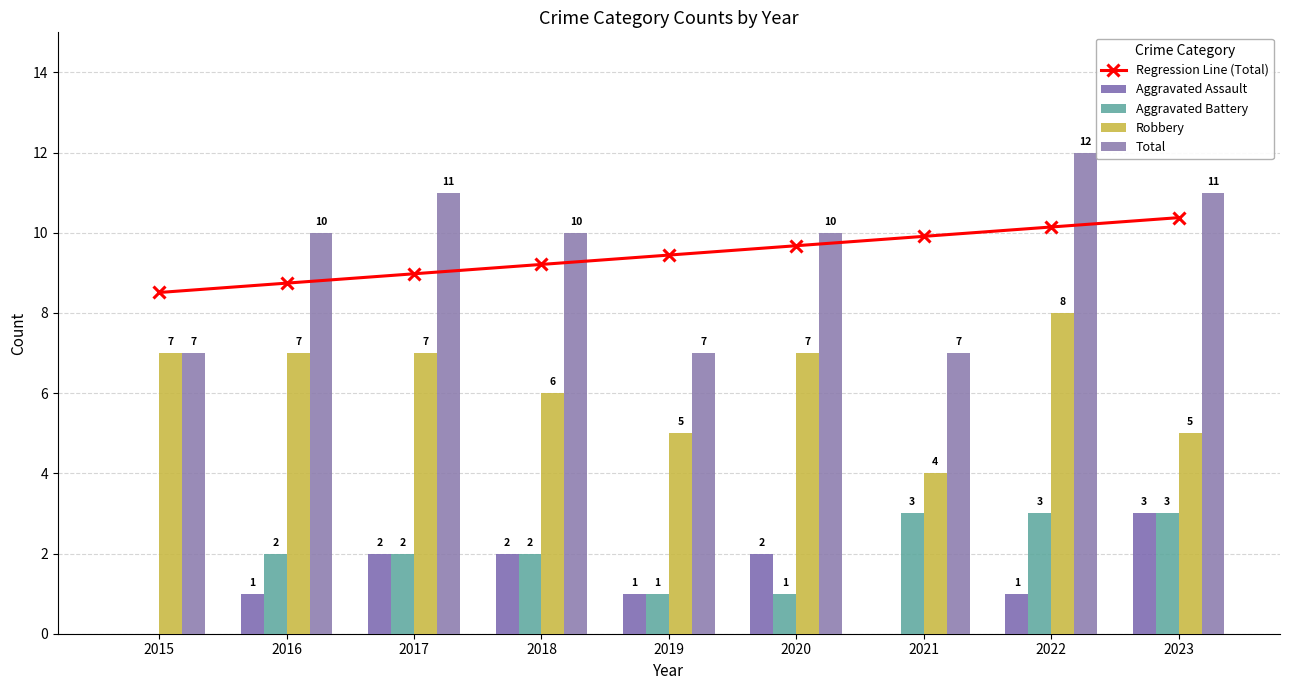

What is the difference between the second highest and minimum values in the Aggravated Battery series?

3.0